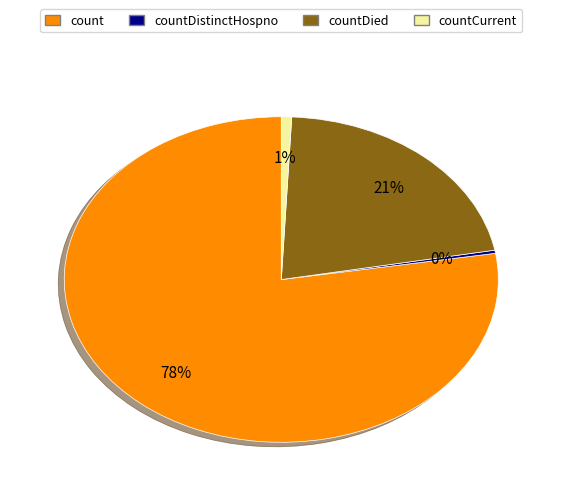

To the nearest percent, what is the average slice percentage?

25%